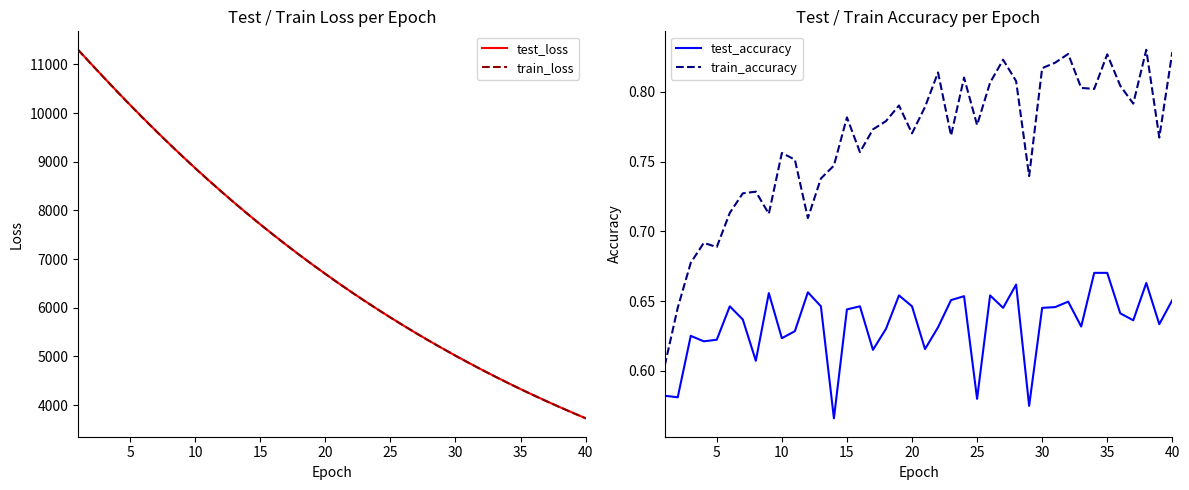

True or false: test_loss and train_loss cross at least once.

False